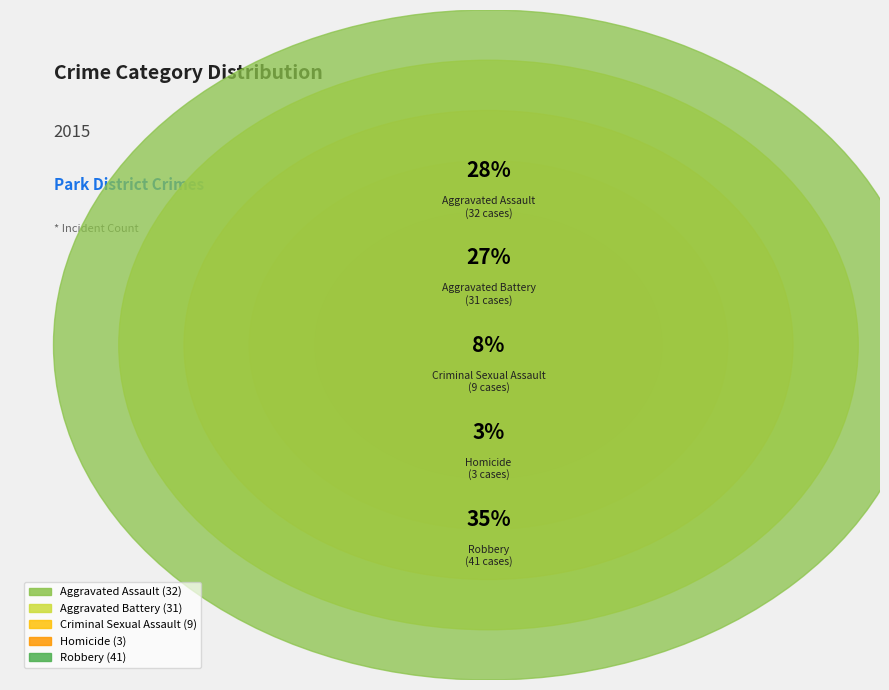

Which slice is the smallest?

Homicide